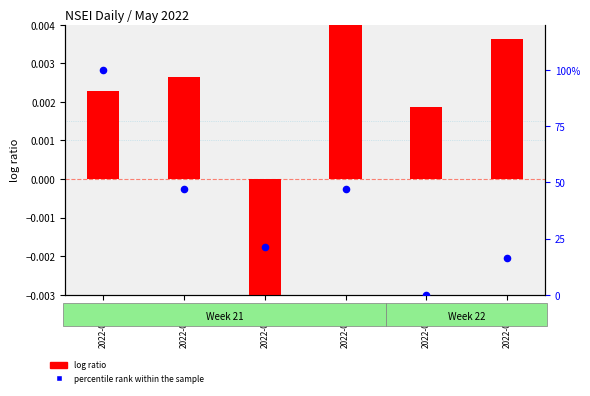

At which category is the sum across all series the highest?

2022-05-24